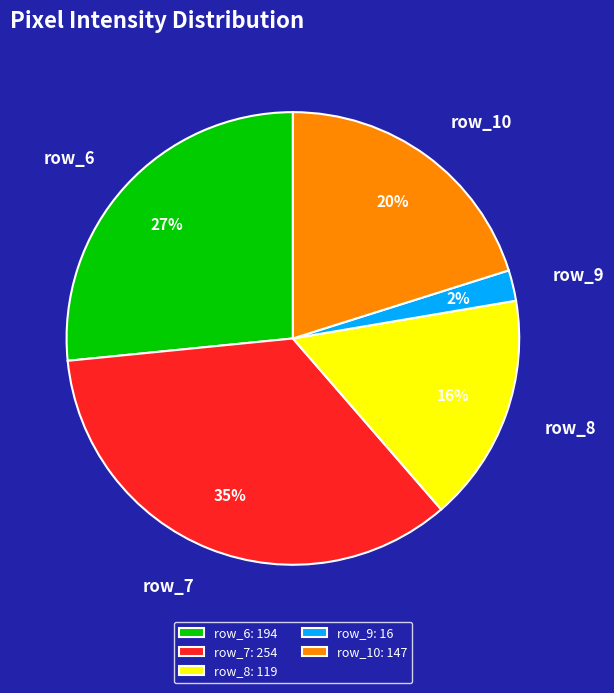

What is the ratio of the value at row_8 to the value at row_10?

0.8